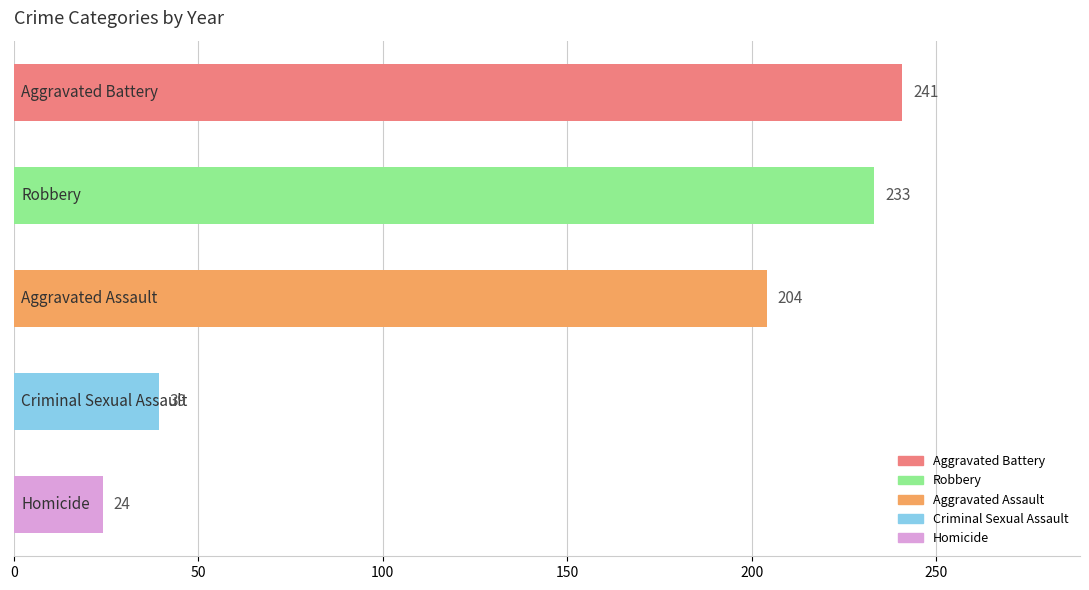

What is the value of the 1st bar from the top?

240.8